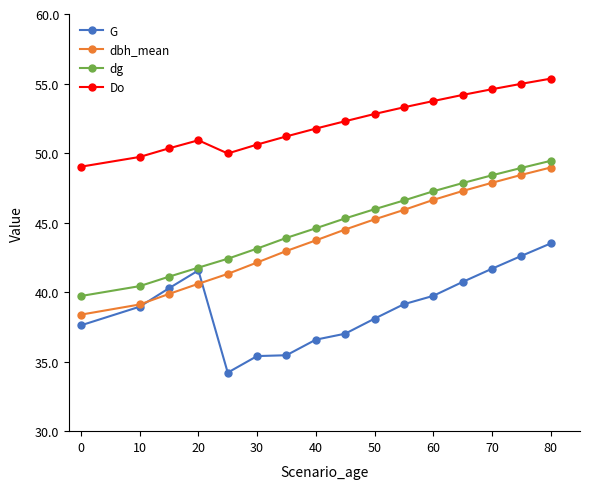

How many data points in dbh_mean are above 44?

8